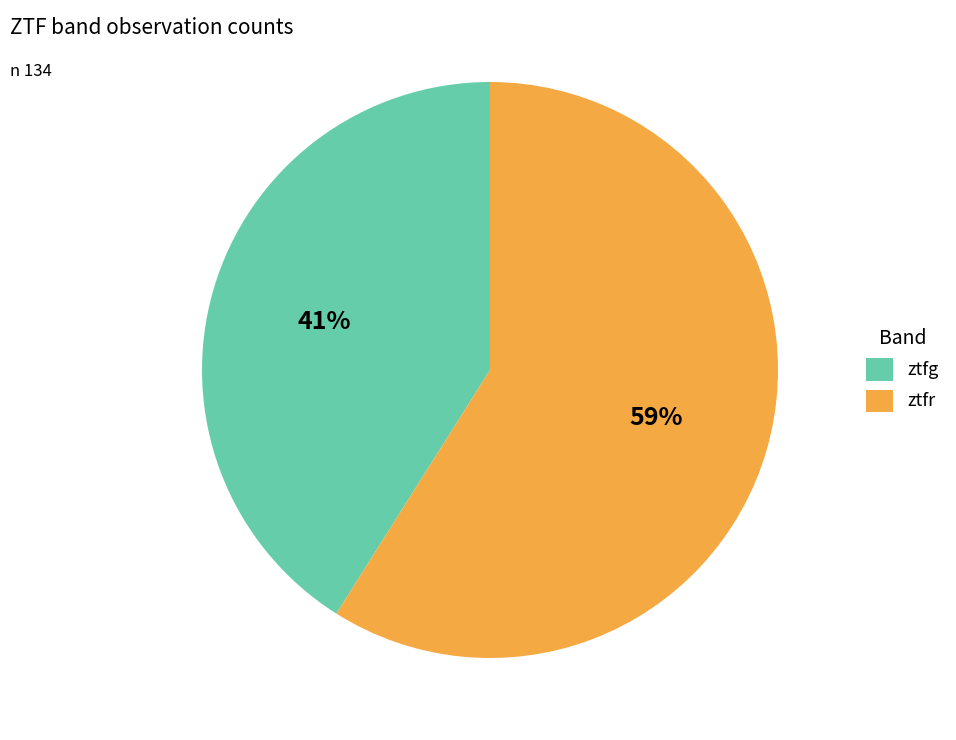

Do ztfg and ztfr together represent more than half of the pie?

Yes